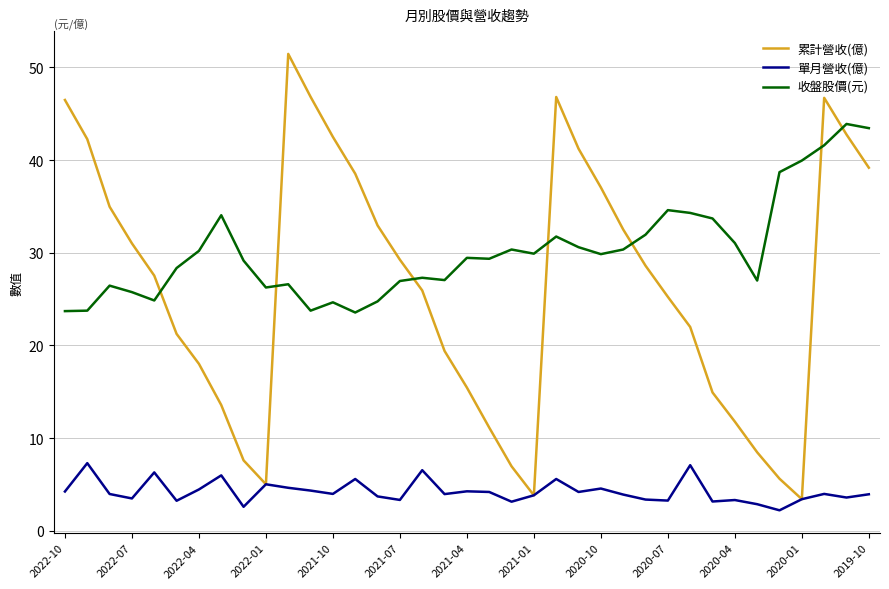

True or false: 累計營收(億) and 收盤股價(元) intersect in this chart.

True